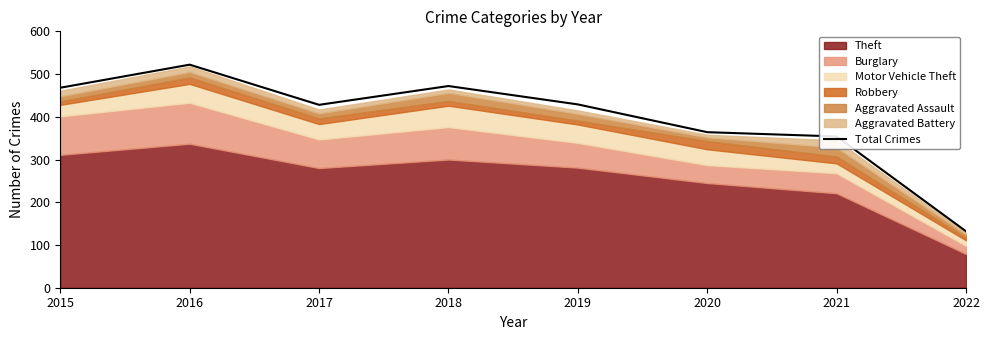

Which has a higher value, 2020 or 2017?

2017